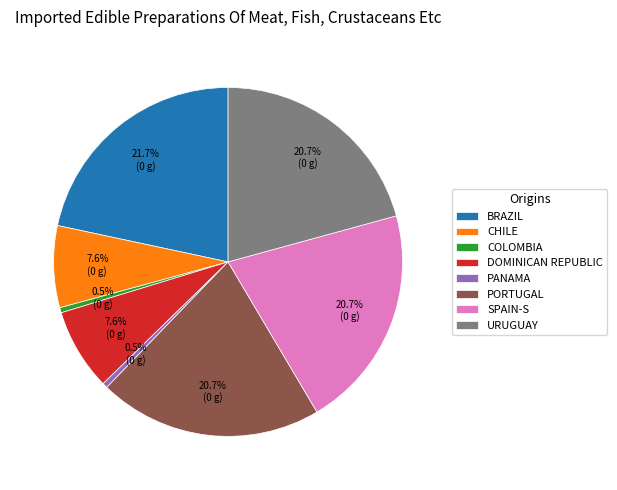

Combined, do URUGUAY and CHILE account for over 50%?

No